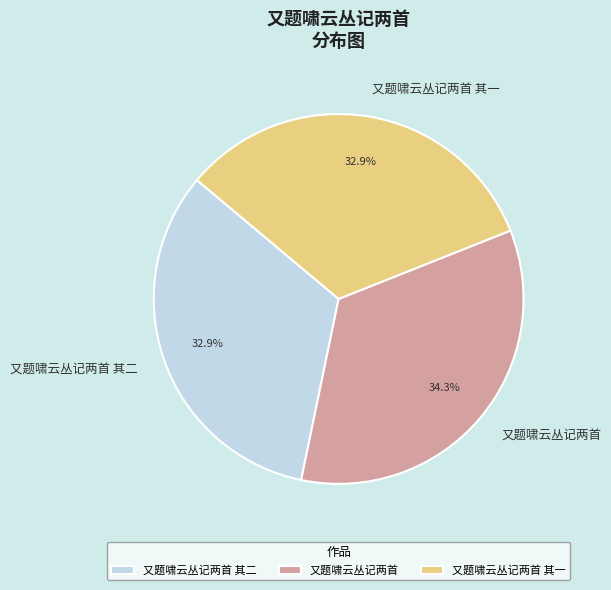

How many segments does this pie chart have?

3